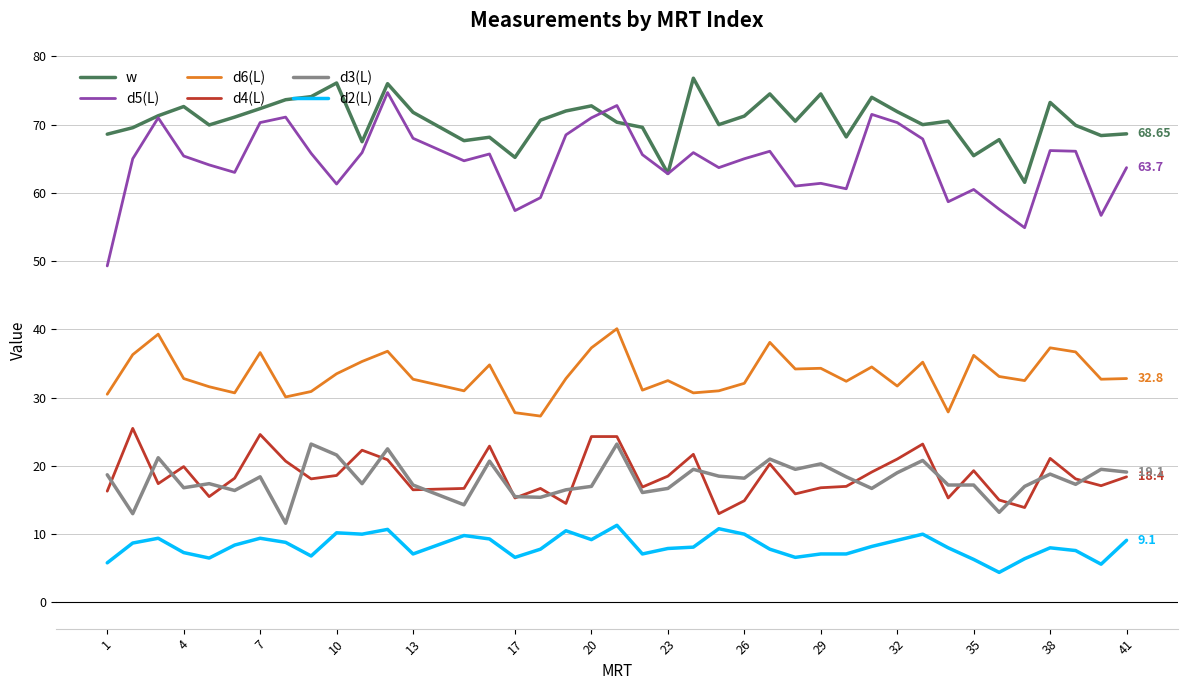

True or false: d6(L) and d5(L) intersect in this chart.

False